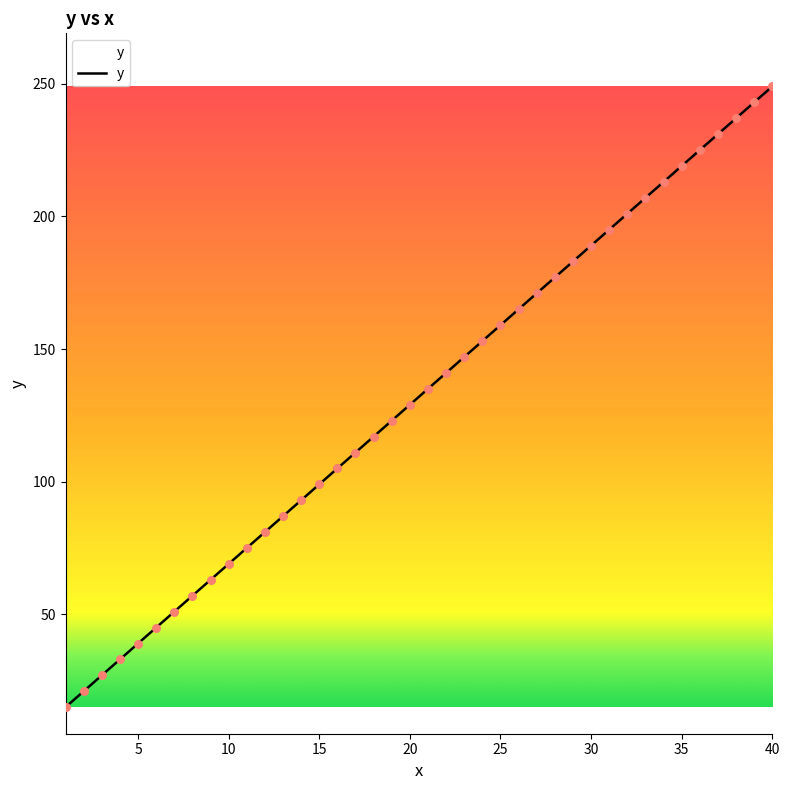

What is the minimum value shown in the chart?

15